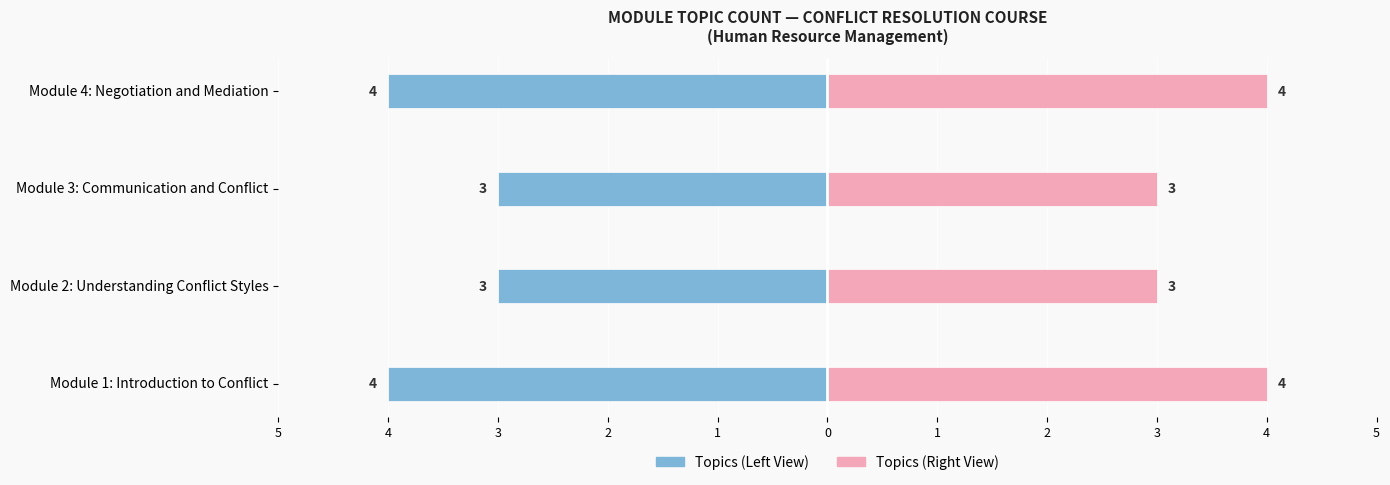

Reading right to left, what are all the values shown in this chart?

Topics (Left): -4	-3	-3	-4
Topics (Right): 4	3	3	4